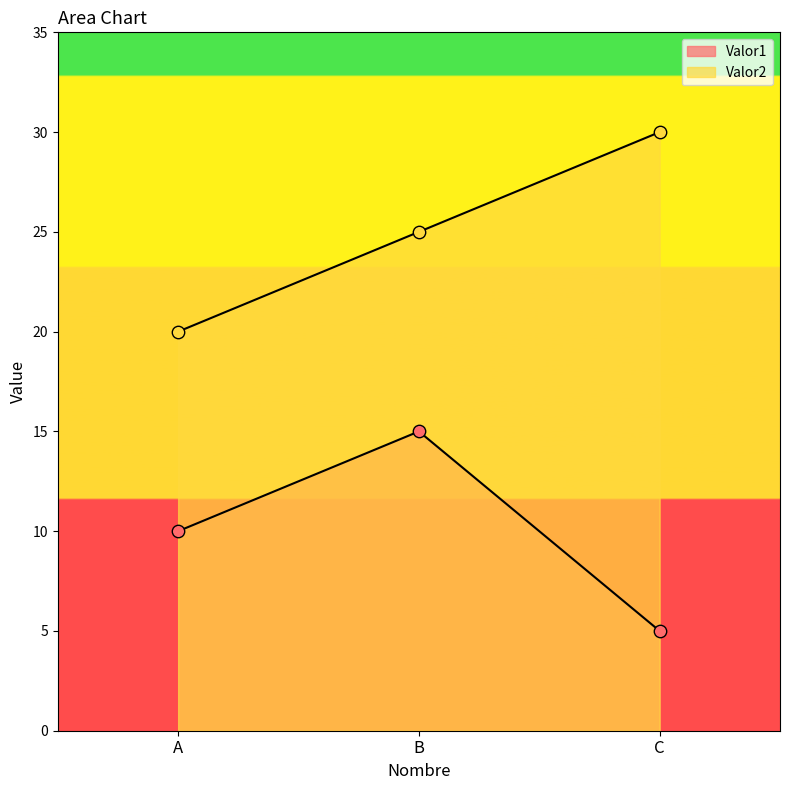

Is the value of Valor1 at B greater than the value of Valor2 at C?

No